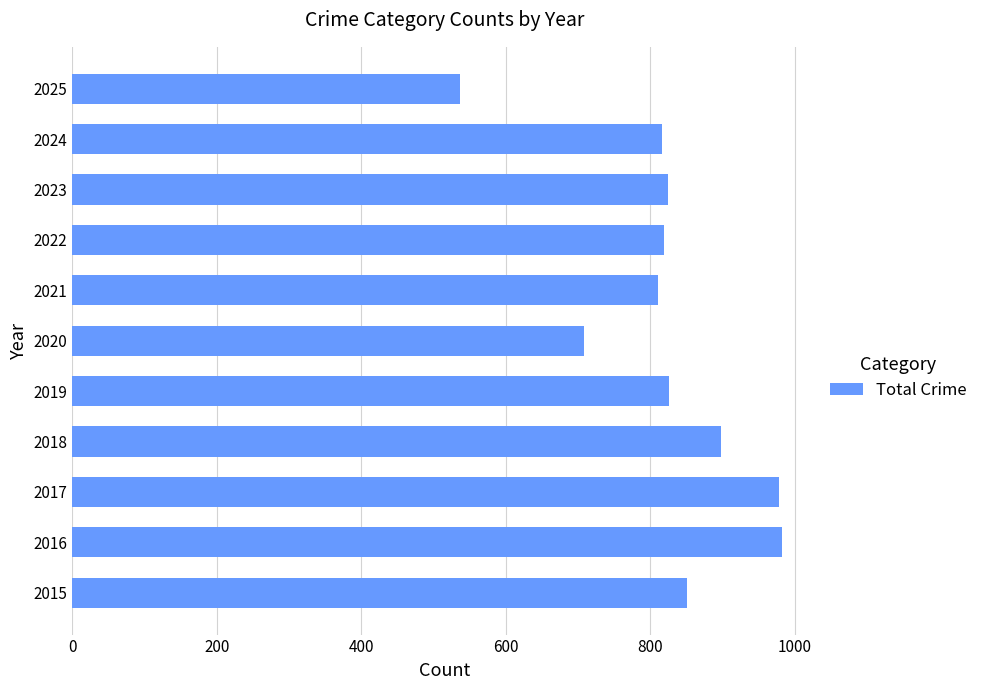

Approximately how many times larger is the value at 2021 compared to 2025?

1.5